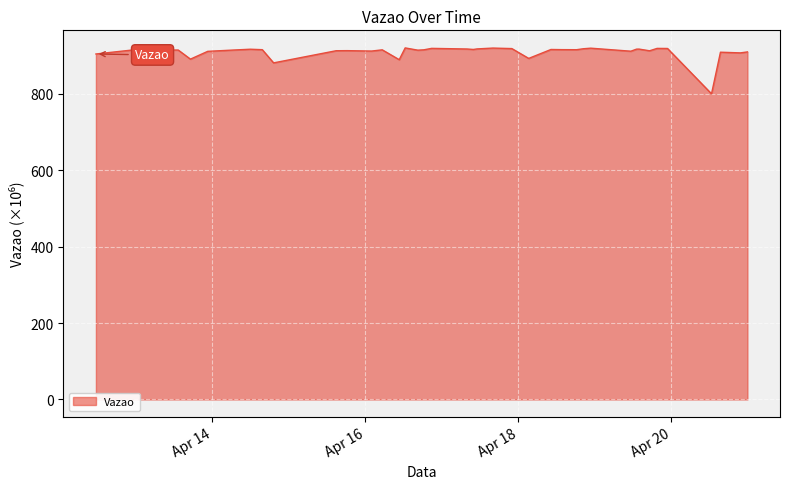

What is the smallest value displayed?

800.1